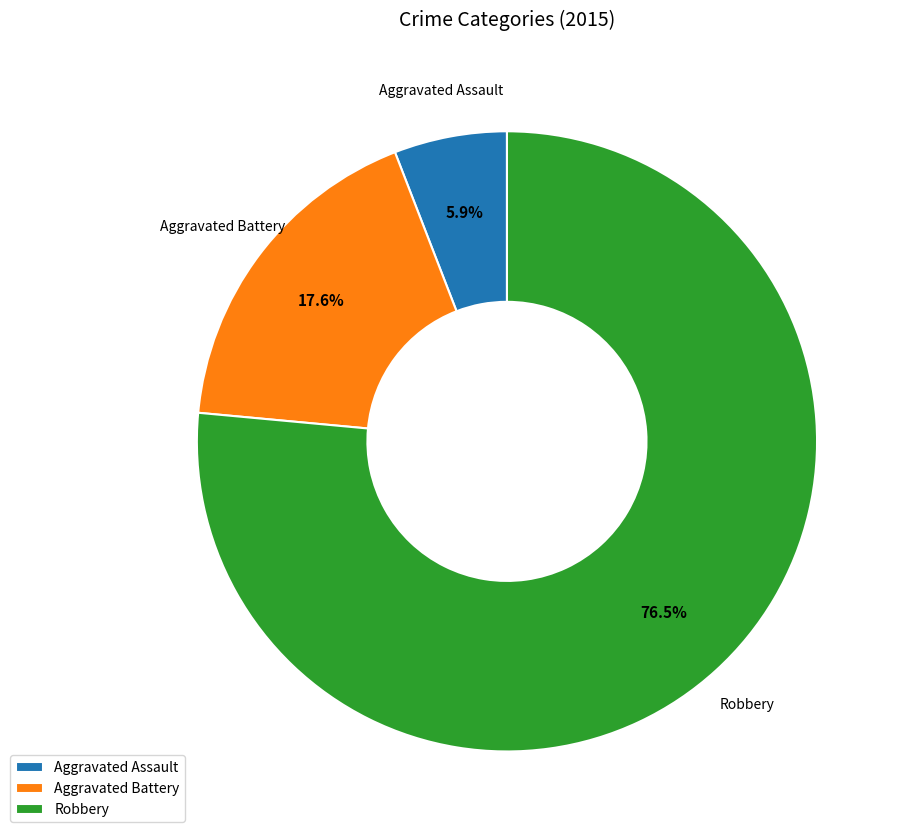

To the nearest percent, what is the difference between the largest and smallest slice percentages?

71%